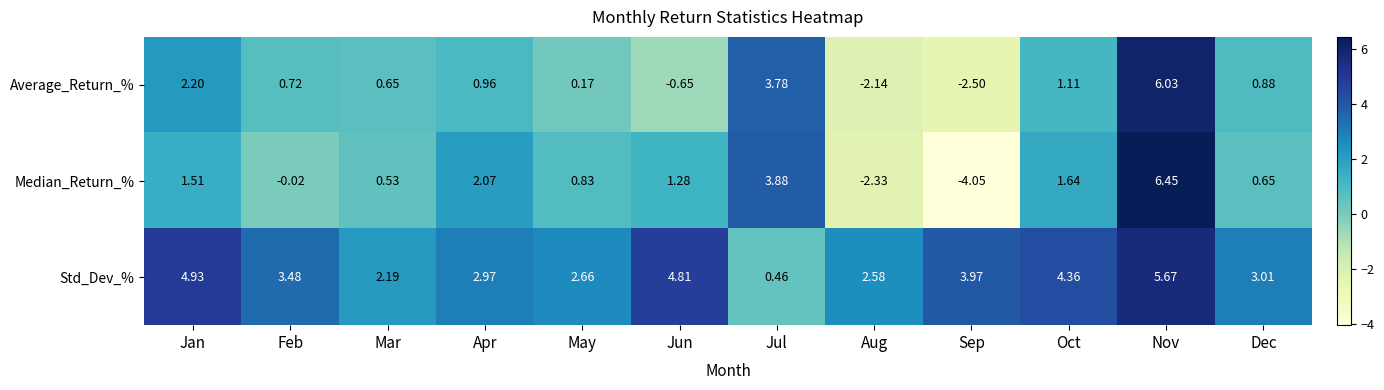

What is the total value across all series at Jan?

8.6